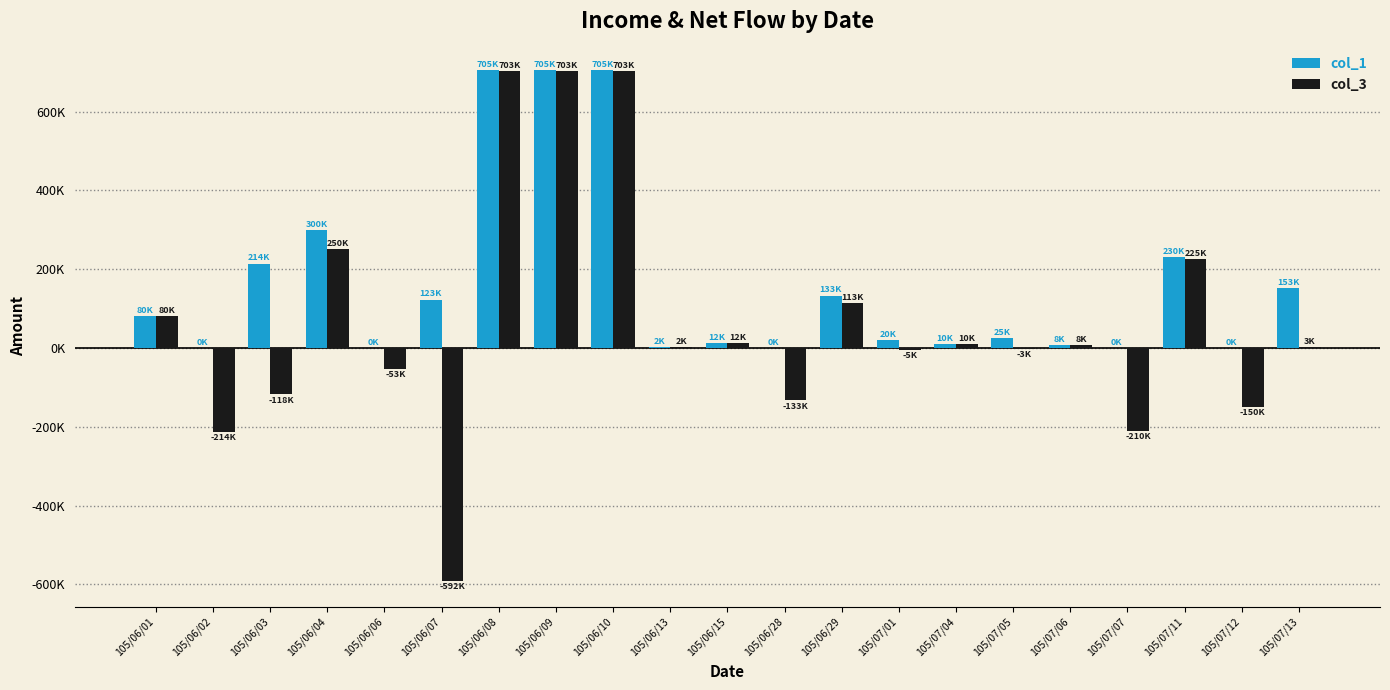

What are all the series names shown in the legend?

col_1, col_3